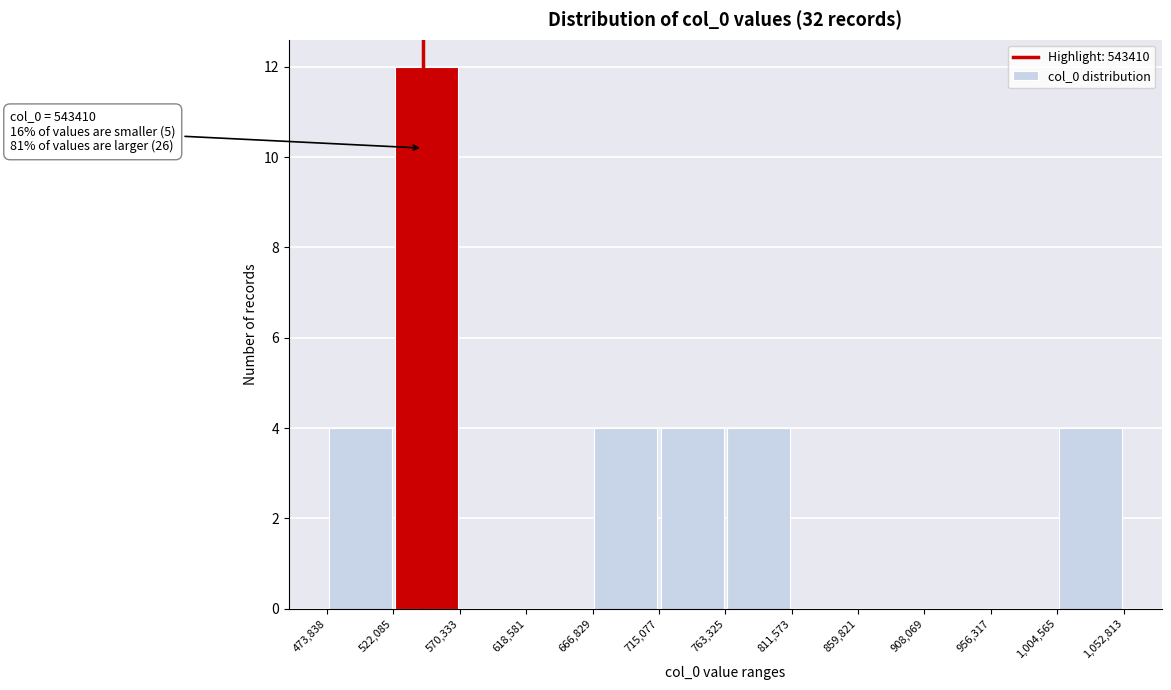

Which range on the x-axis has the tallest bar?

522,085 to 570,333